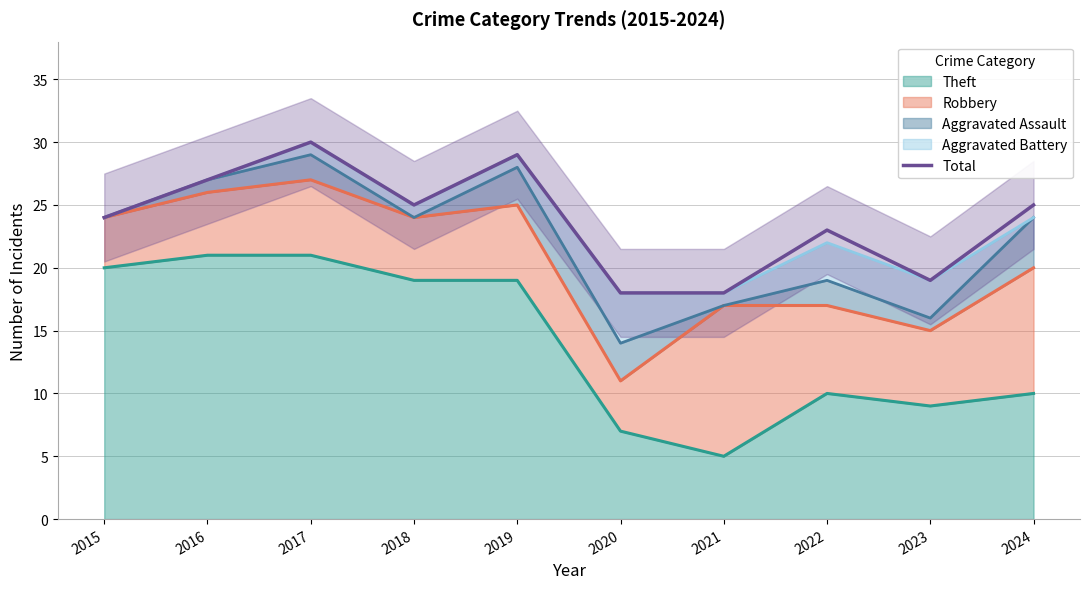

Is it true that the value at 2020 is 18?

True